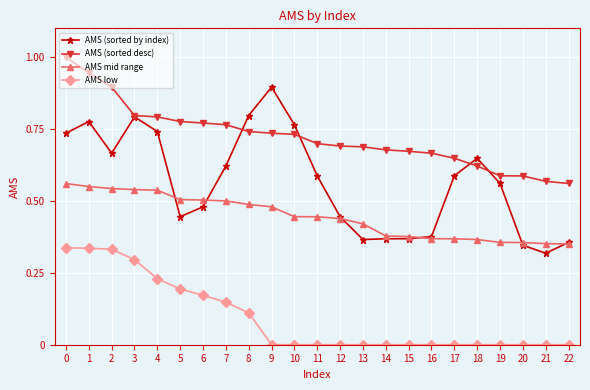

Which series changed the most between 4 and 19?

AMS low